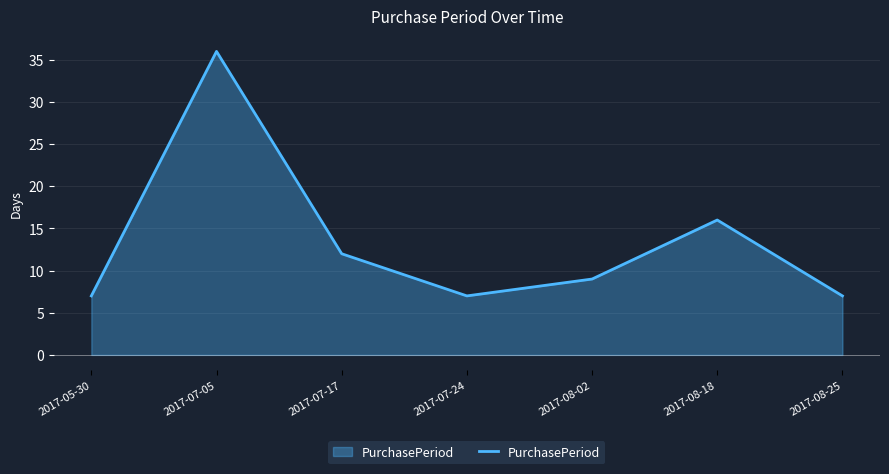

Does the chart display data point markers on the line(s)?

No